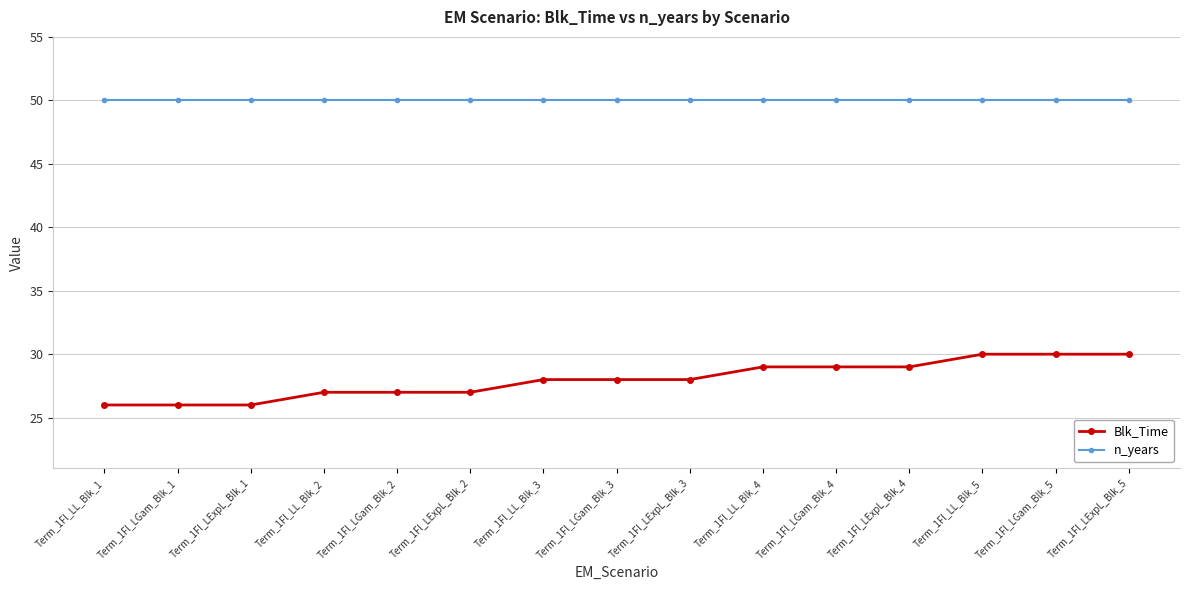

Reading left to right, what are all the values shown in this chart?

Blk_Time: 26	26	26	27	27	27	28	28	28	29	29	29	30	30	30
n_years: 50	50	50	50	50	50	50	50	50	50	50	50	50	50	50